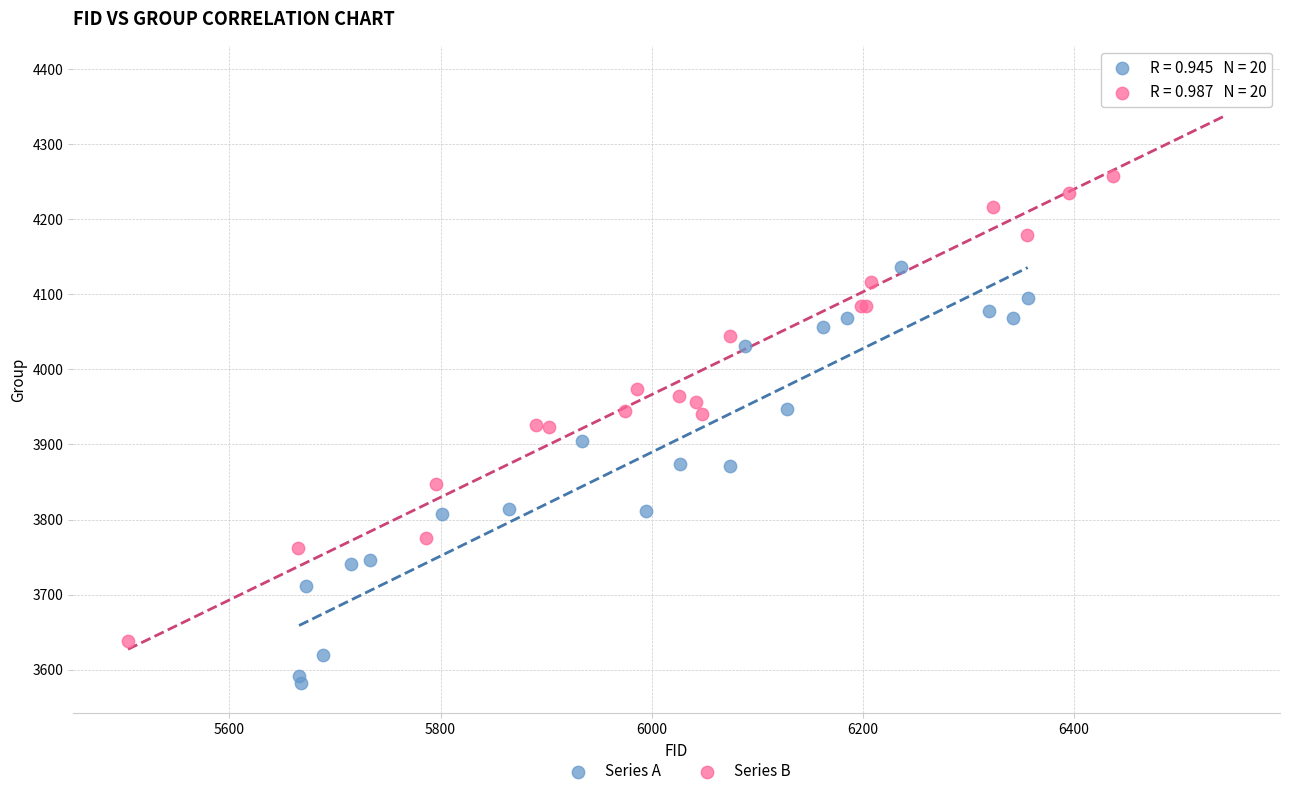

Which series contains the lowest Y value?

Series A